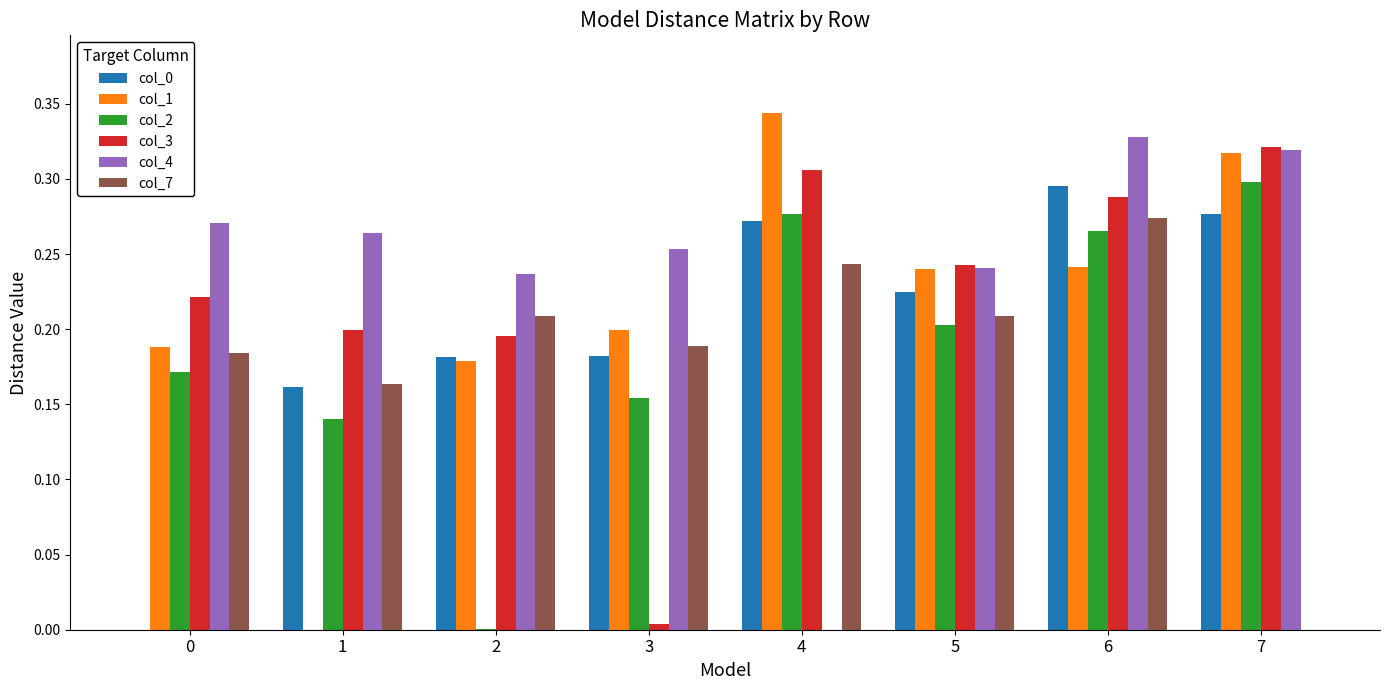

What is the total value across all series at 0?

1.0